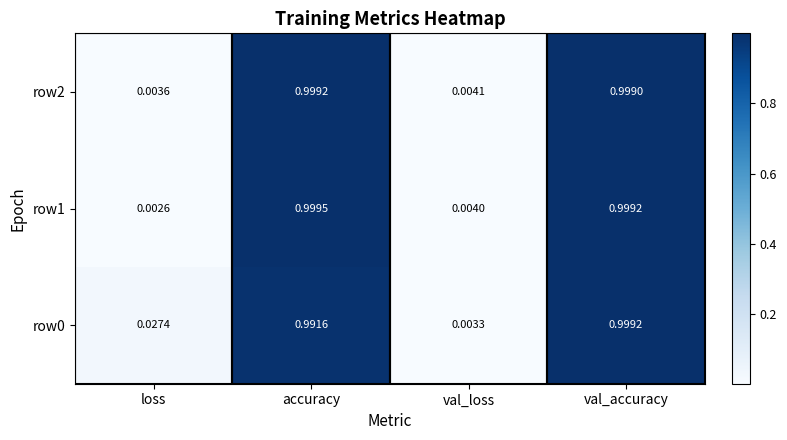

List the labels in order of row2 value, smallest first.

loss, val_loss, val_accuracy, accuracy